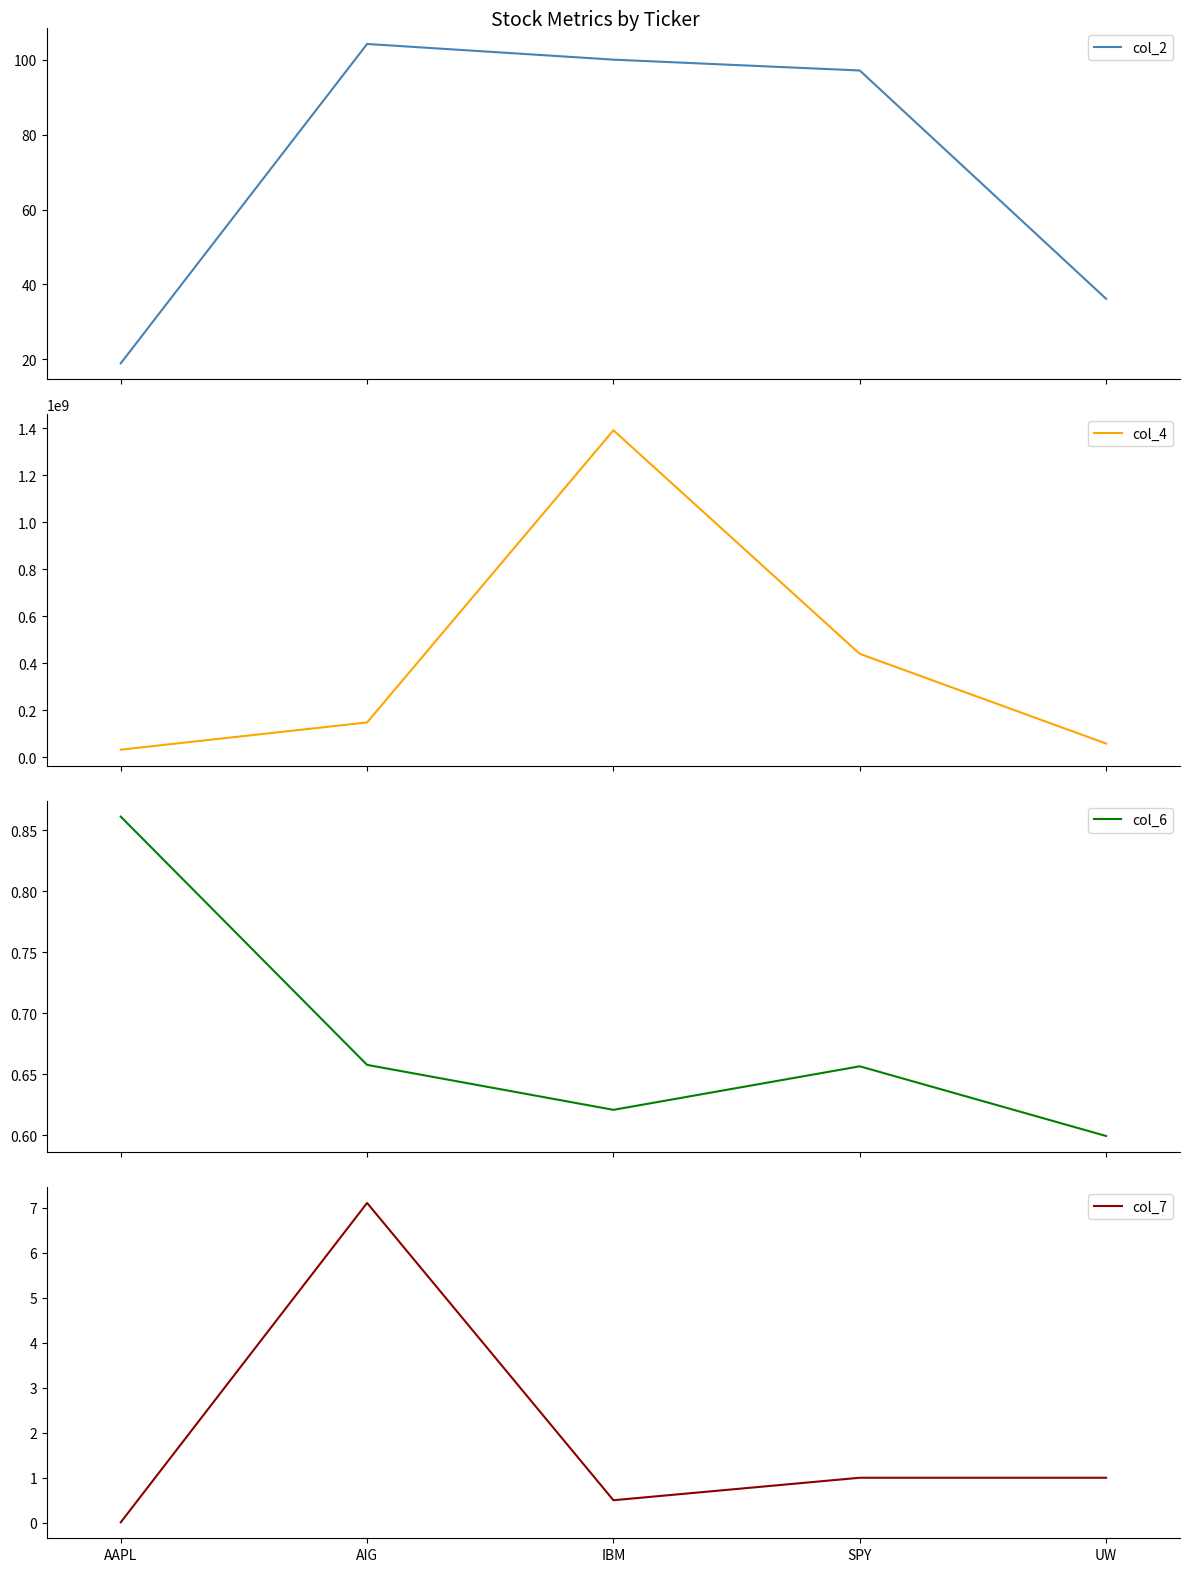

What position from the right is IBM?

3